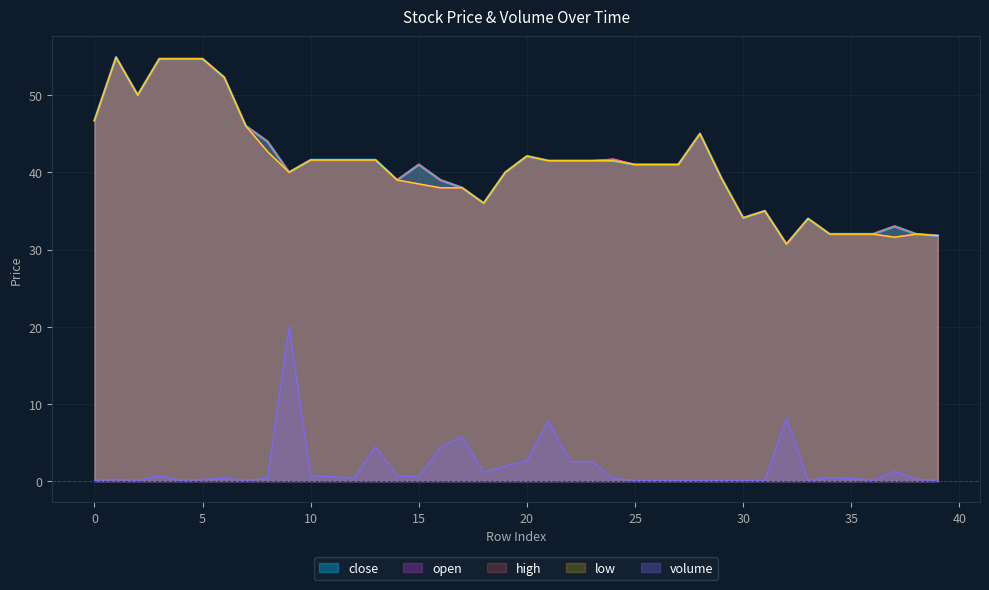

How many lines are shown in the chart?

5